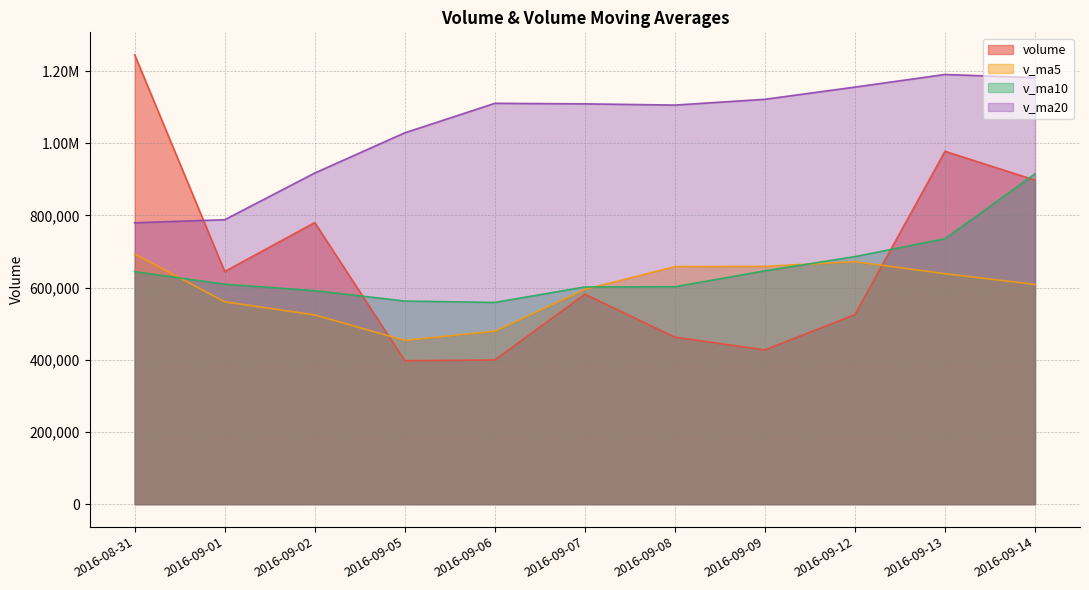

What value does the v_ma20 series have at 2016-09-13?

1190801.9